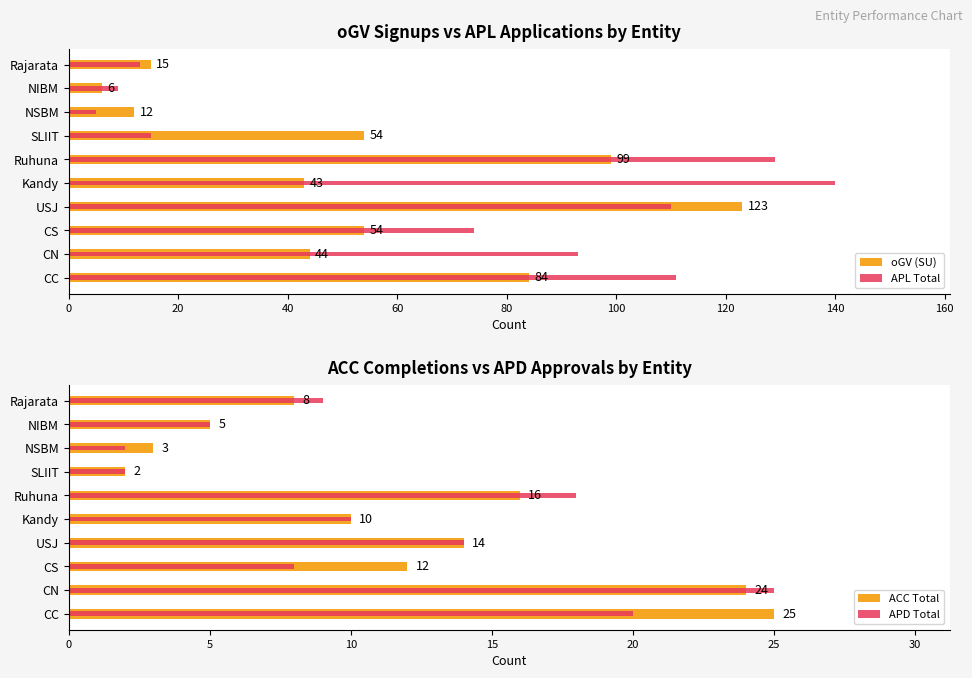

Reading right to left, transcribe all the data shown in this chart.

oGV (SU): 15	6	12	54	99	43	123	54	44	84
APL Total: 13	9	5	15	129	140	110	74	93	111
ACC Total: 8	5	3	2	16	10	14	12	24	25
APD Total: 9	5	2	2	18	10	14	8	25	20